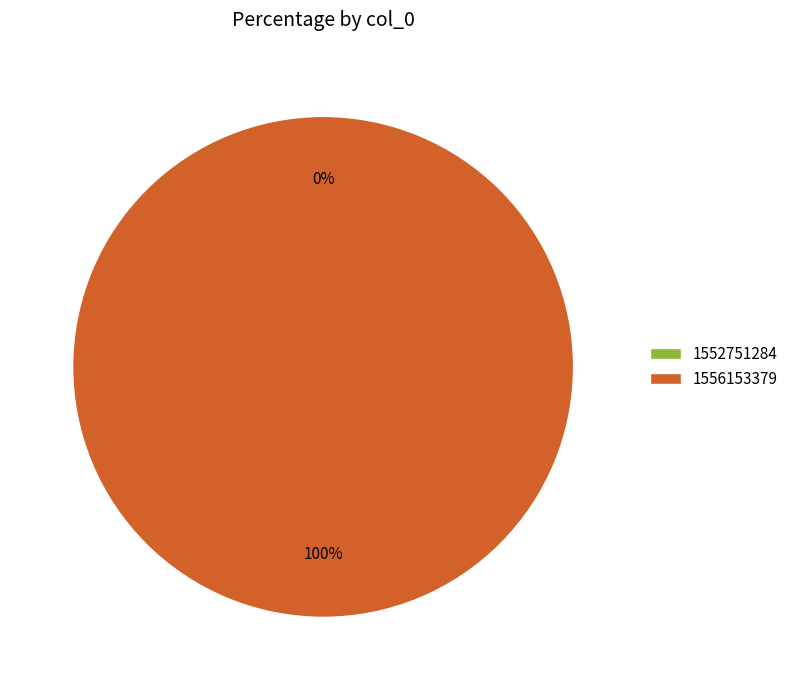

Rank the categories by value from highest to lowest.

1556153379, 1552751284